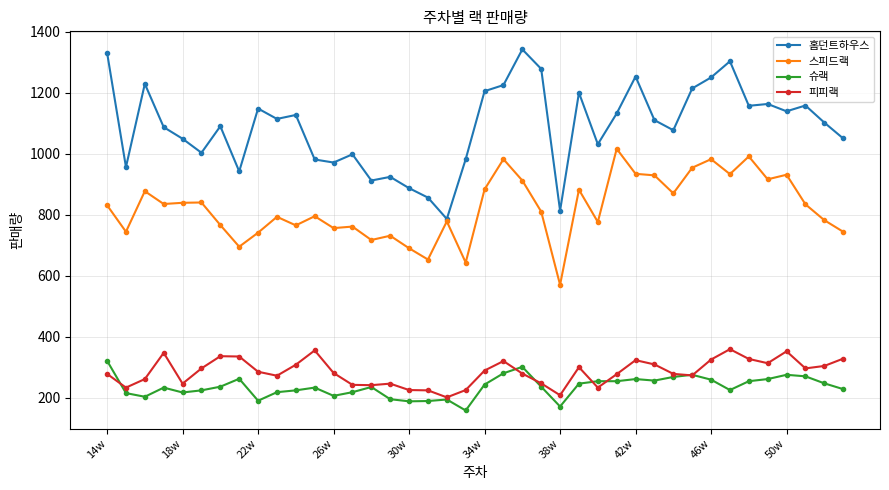

True or false: 피피랙 and 스피드랙 cross at least once.

False